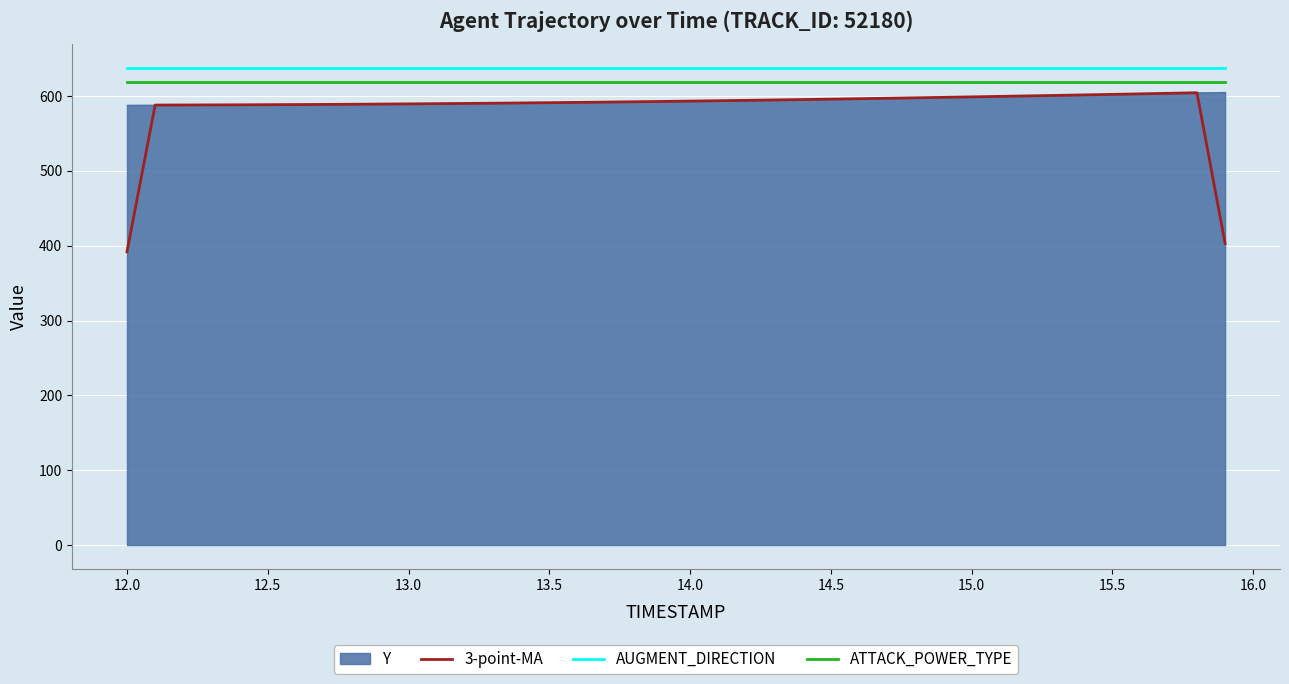

Which series has the widest spread of values?

3-point-MA